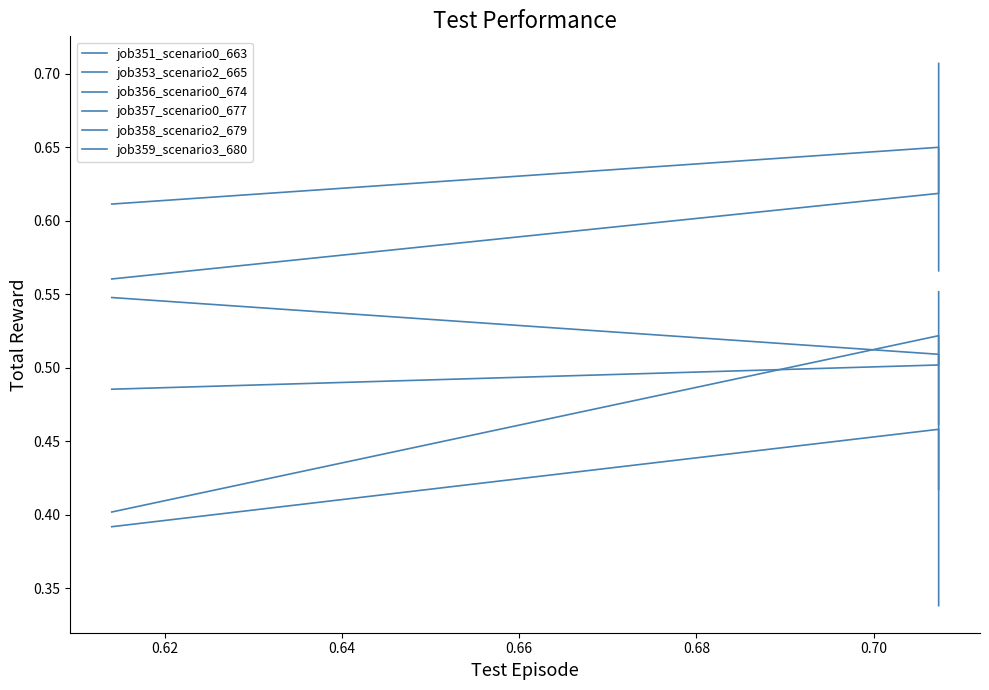

Is it true that job356_scenario0_674 equals 0.2 at 0.62?

False